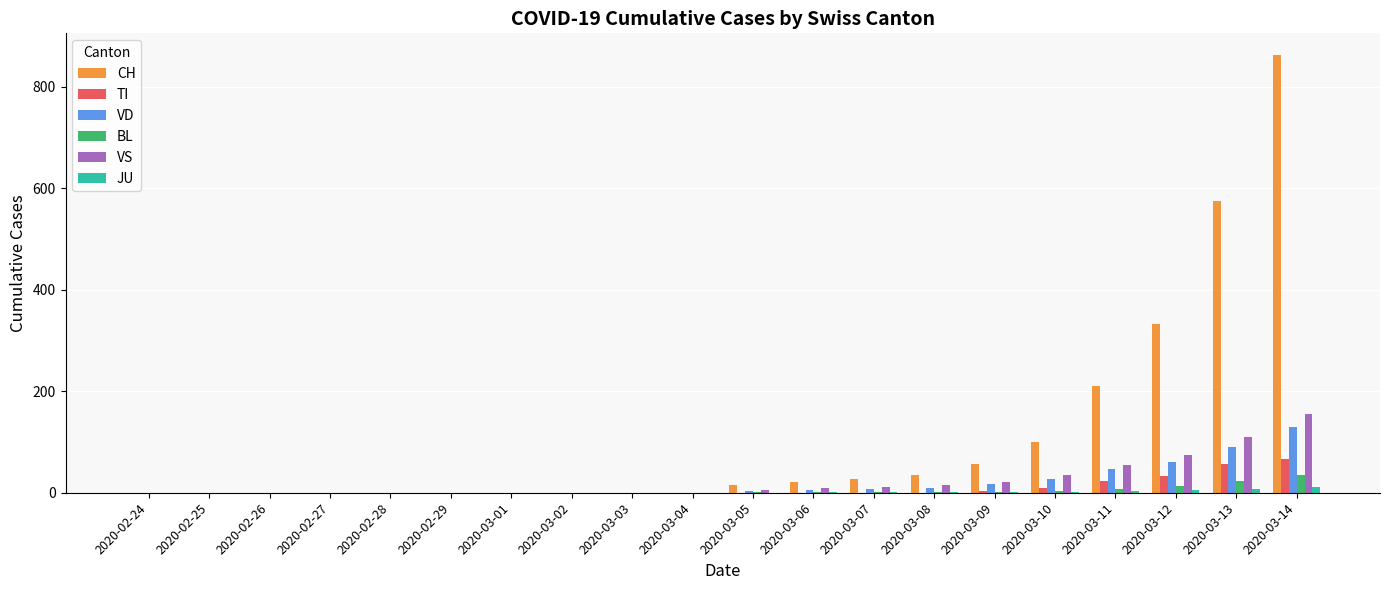

Read the BL value at 2020-03-11, to the nearest 5.

5